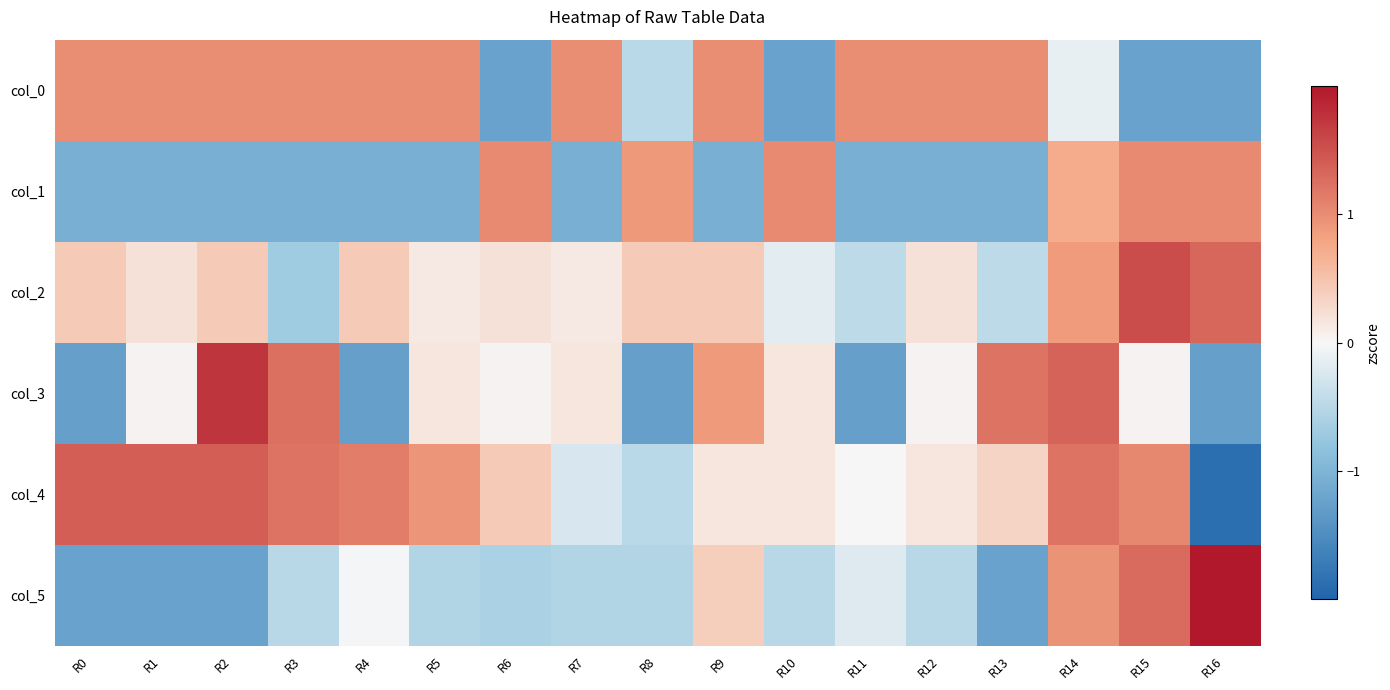

At how many categories does at least one series exceed 0?

17